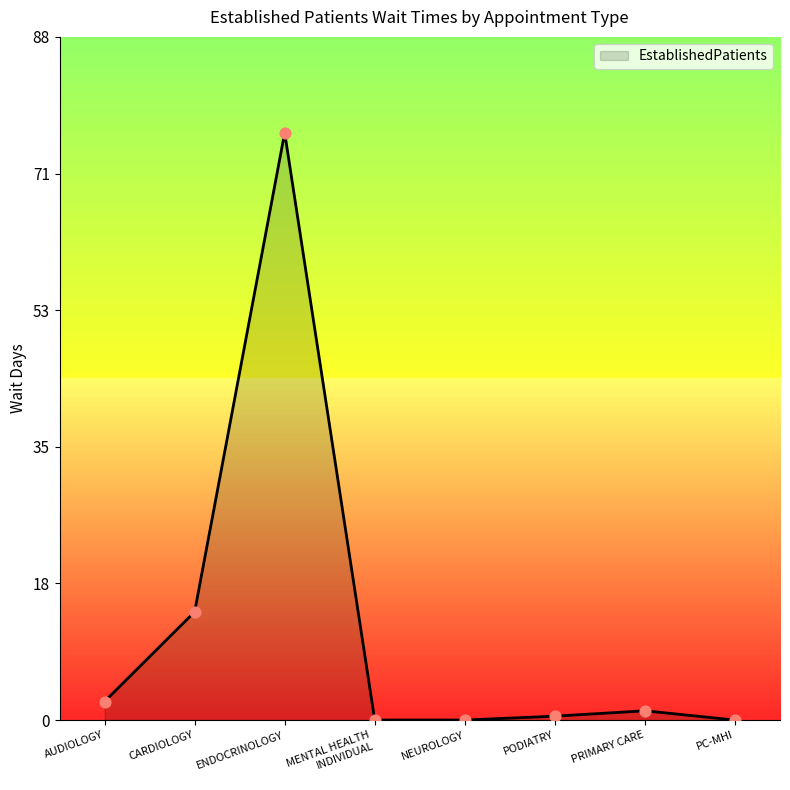

What is the change in value from CARDIOLOGY to PC-MHI?

-14.0